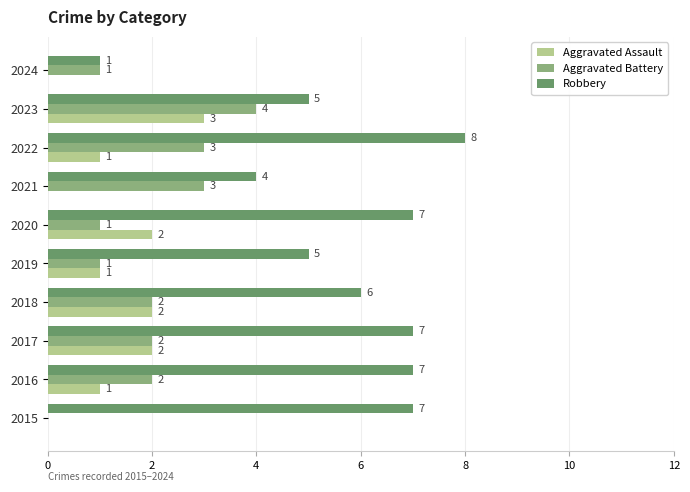

Which series has the largest range (max minus min)?

Robbery